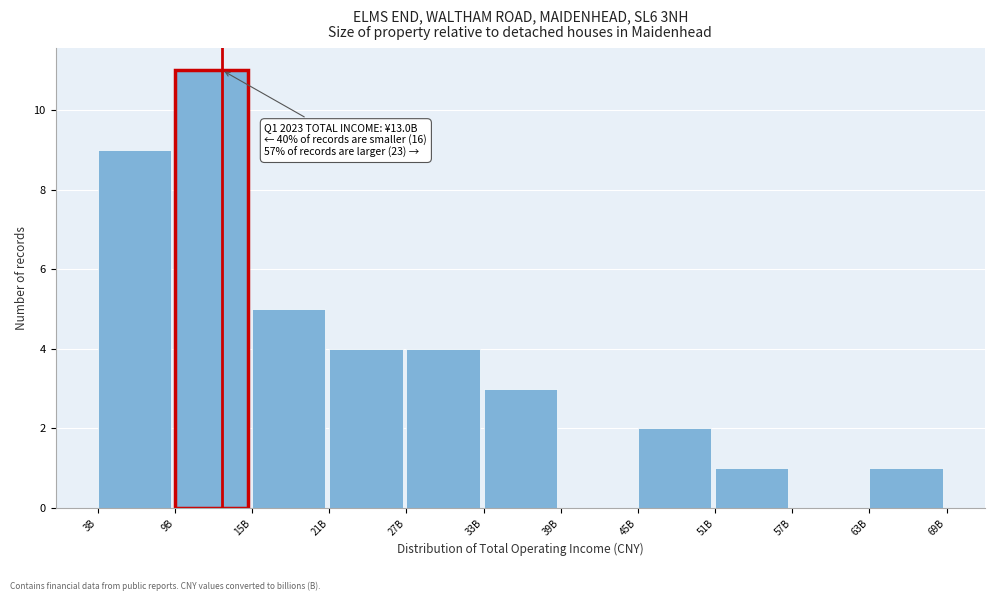

Reading left to right, extract all data points from this chart.

3B=9	9B=11	15B=5	21B=4	27B=4	33B=3	39B=0	45B=2	51B=1	57B=0	63B=1